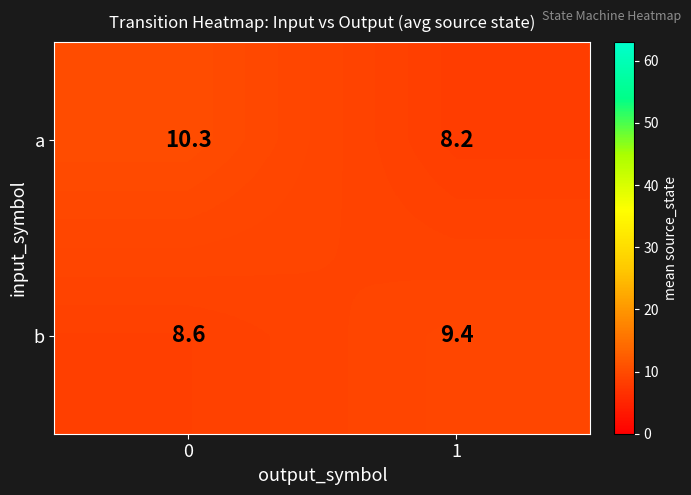

What is the maximum value for a?

10.3